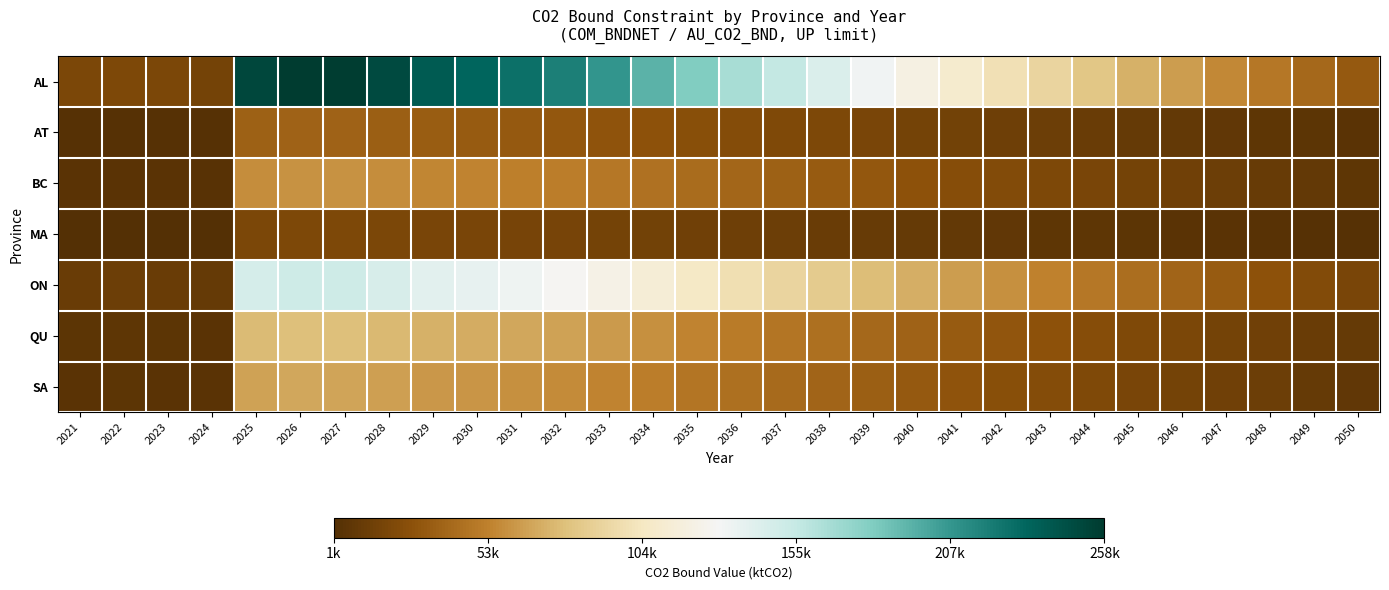

What is the spread (max minus min) of values at 2026?

237206.4